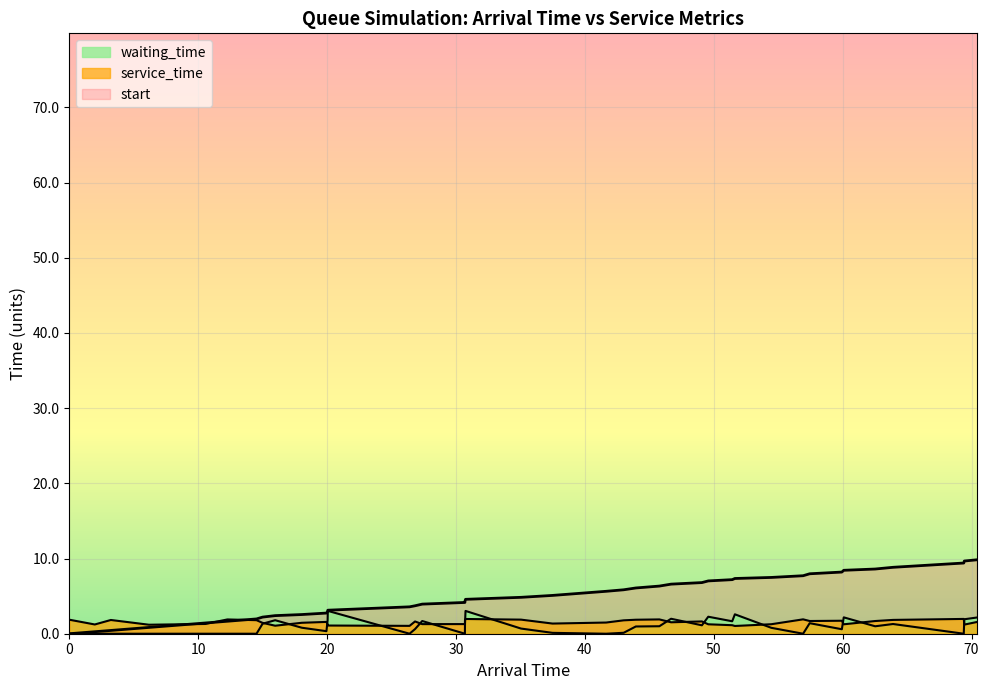

At which label is start closest to 4?

27.37779238580294